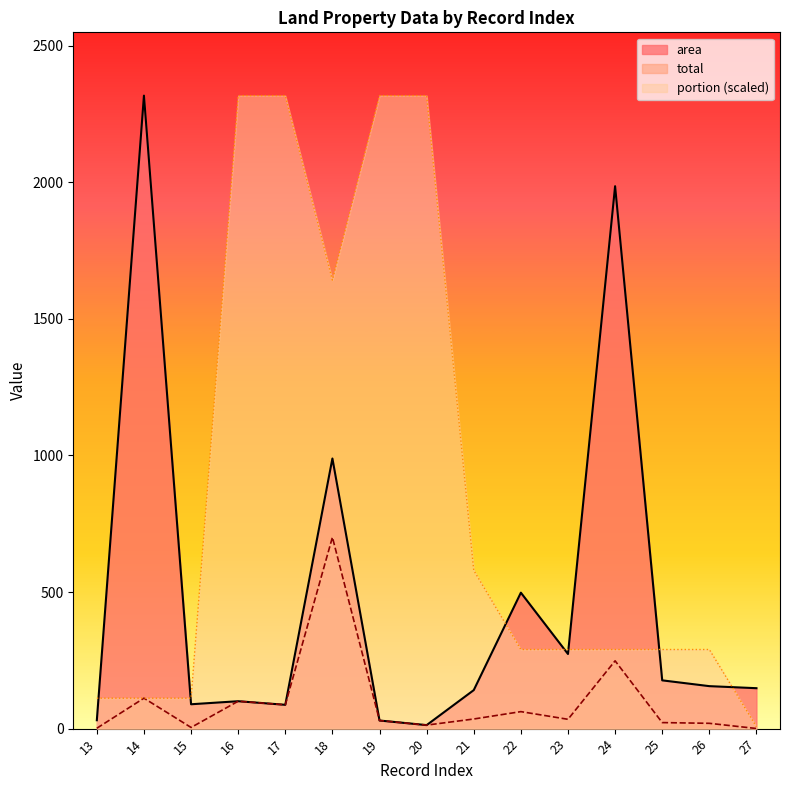

What are all the series names shown in the legend?

area, total, portion (scaled)